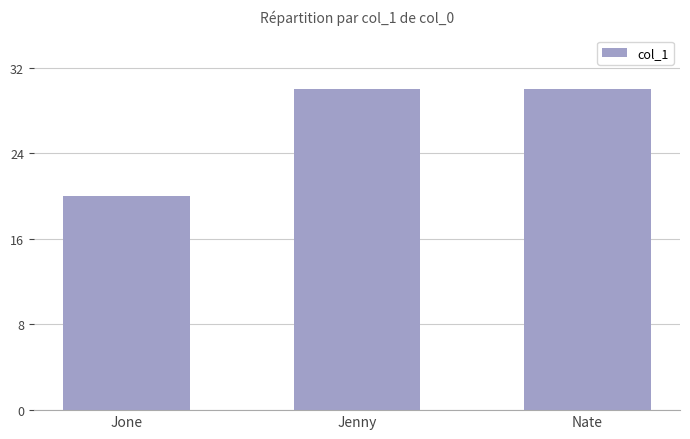

Reading left to right, list all the values displayed in this chart.

Jone=20	Jenny=30	Nate=30